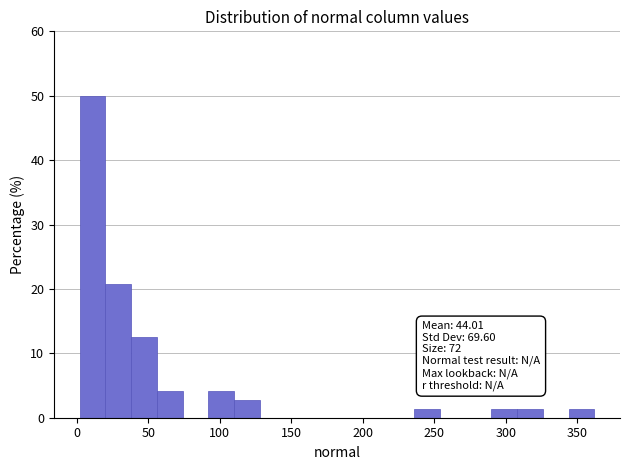

Around what value on the x-axis is the tallest bar? Give the approximate position of its centre, as read against the axis.

10